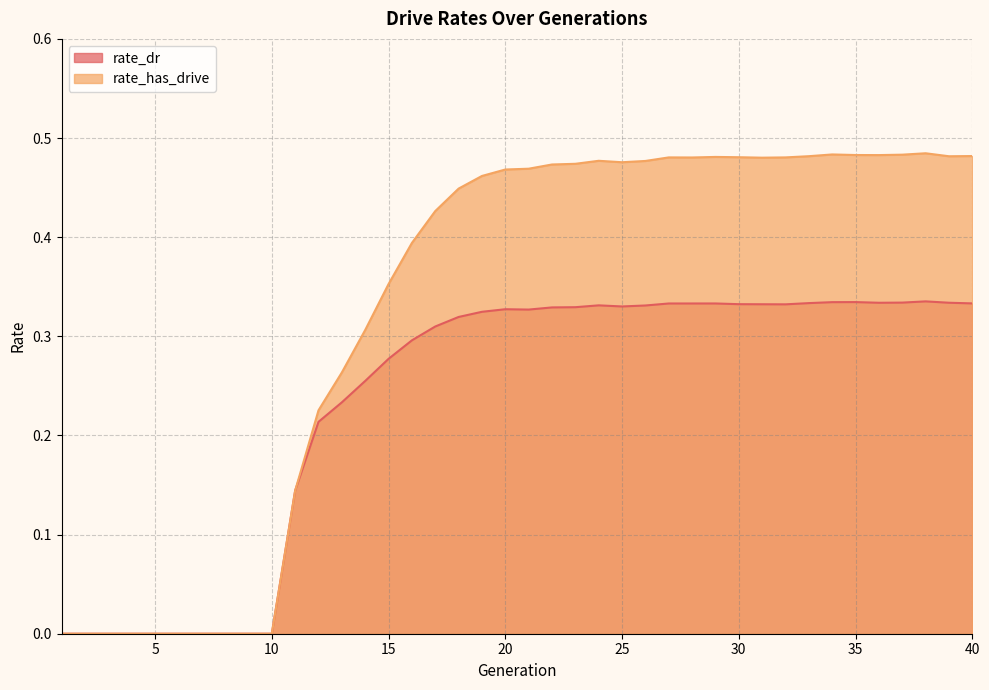

Where is rate_has_drive nearest to the value 0?

1